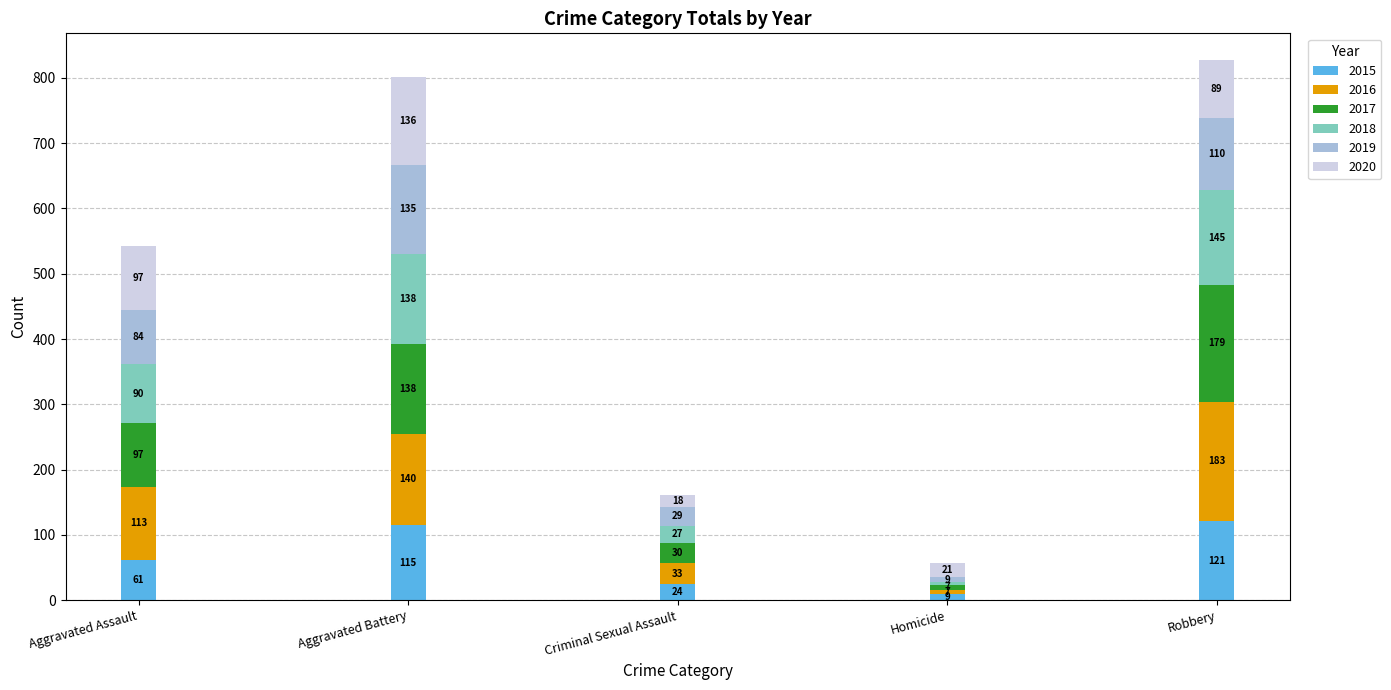

What is the total value across all series at Homicide?

57